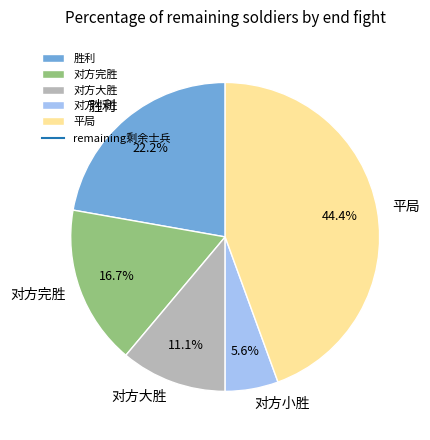

Which has a higher value, 平局 or 对方大胜?

平局